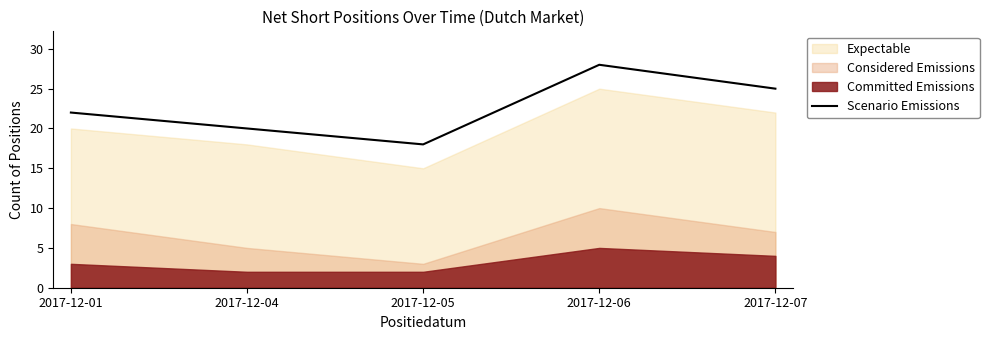

The value at 2017-12-06 is 28. True or false?

True